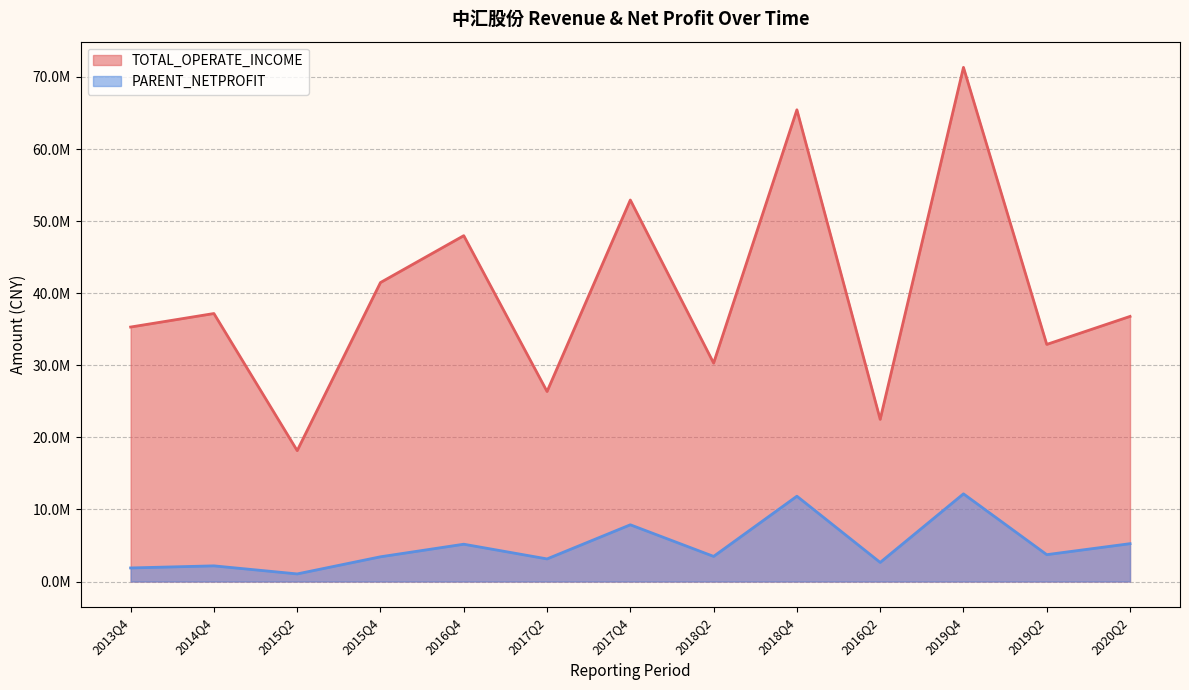

Reading left to right, what are all the values shown in this chart?

TOTAL_OPERATE_INCOME: 2013Q4=35307644.8	2014Q4=37182351.5	2015Q2=18160262.8	2015Q4=41480962.8	2016Q4=47985160.1	2017Q2=26362428.4	2017Q4=52931395.9	2018Q2=30304790.0	2018Q4=65445062.5	2016Q2=22499752.2	2019Q4=71331312.7	2019Q2=32896999.2	2020Q2=36780970.6
PARENT_NETPROFIT: 2013Q4=1884746.5	2014Q4=2174628.0	2015Q2=1056142.9	2015Q4=3433092.8	2016Q4=5177983.5	2017Q2=3138222.6	2017Q4=7872938.7	2018Q2=3486521.8	2018Q4=11838800.7	2016Q2=2649818.4	2019Q4=12165311.7	2019Q2=3728321.4	2020Q2=5253011.3